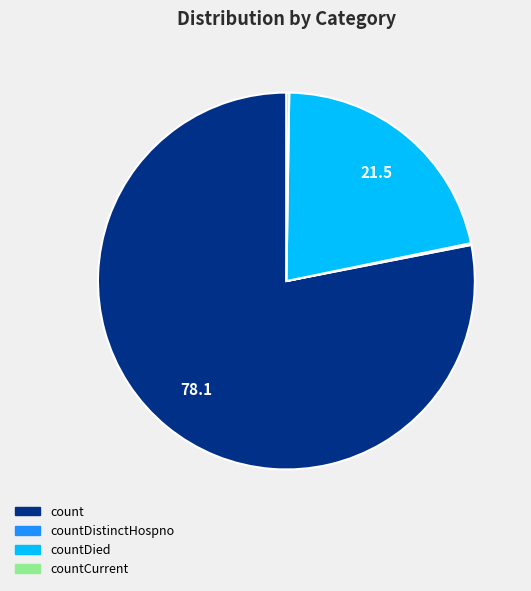

What is the largest slice in the pie chart?

count